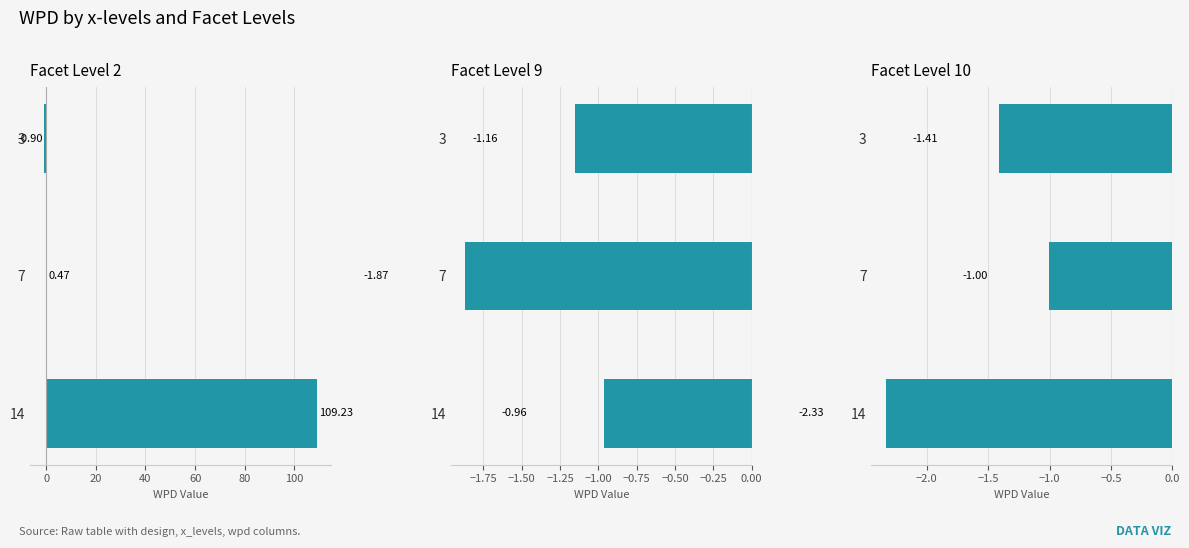

What position from the left is 0?

2